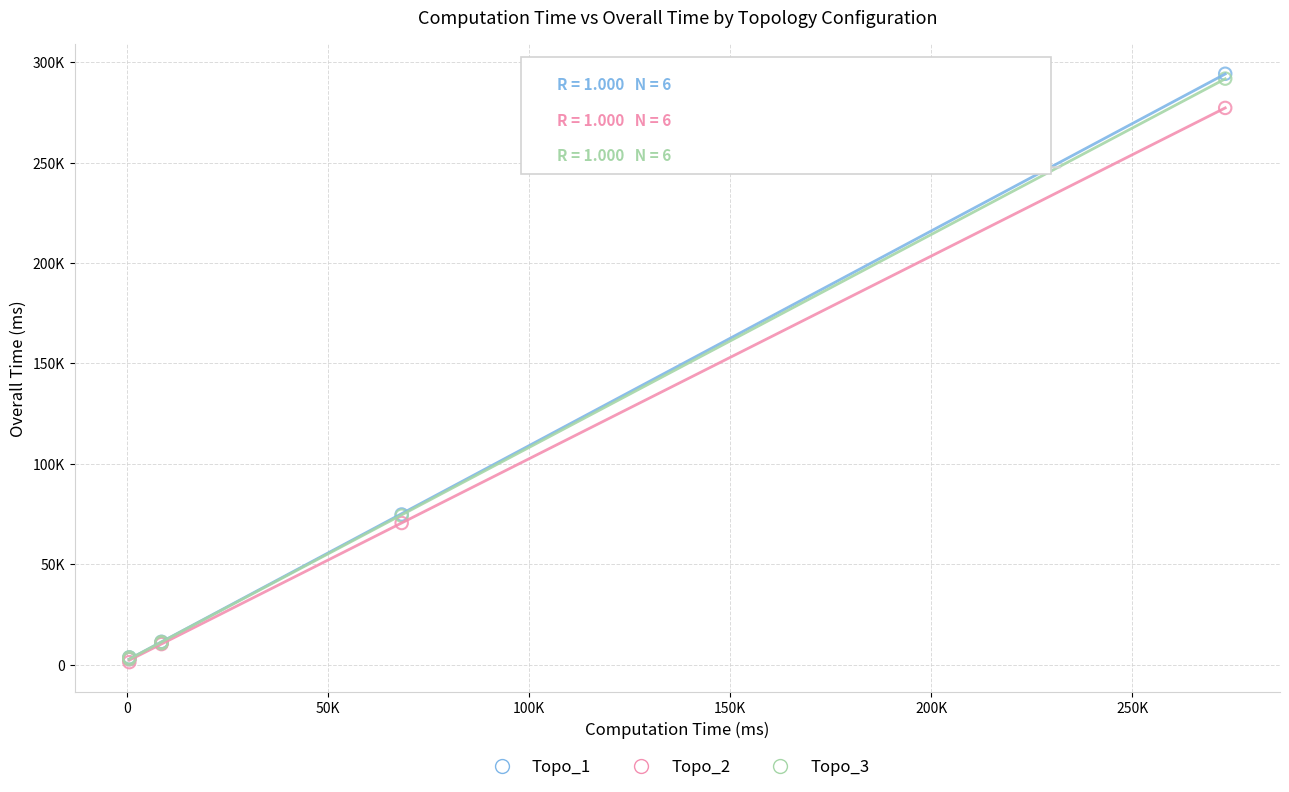

What are all the series names shown in the legend?

Topo_1, Topo_2, Topo_3